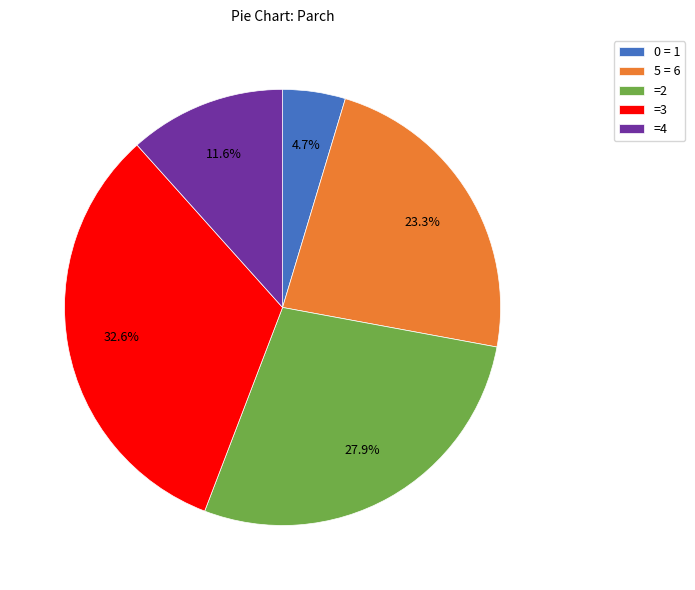

What is the total percentage of 5 = 6 and =3?

55.8%